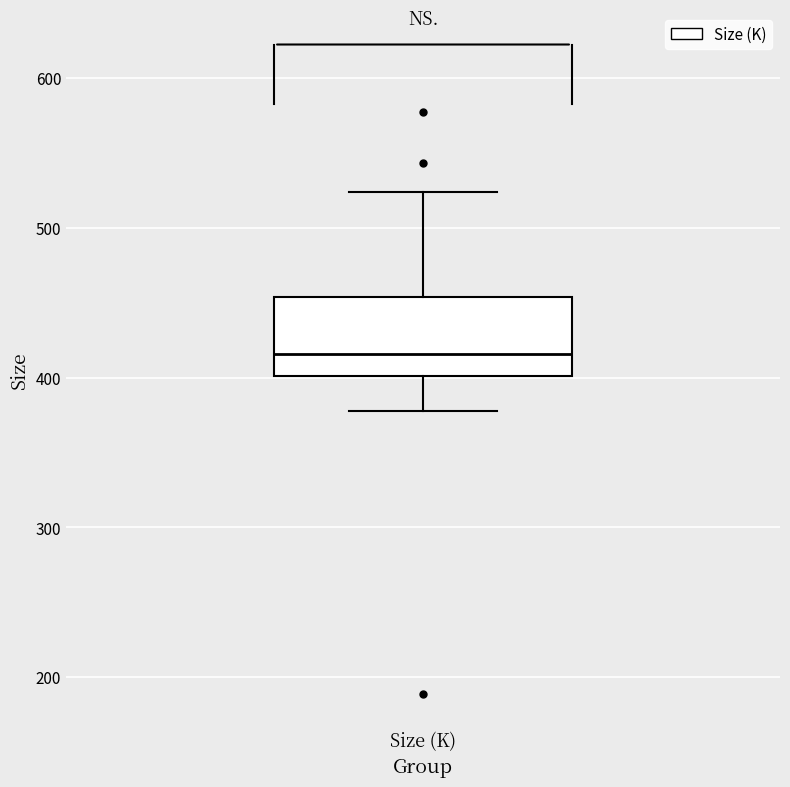

Transcribe this box plot: give where the median line is, the range the box spans, and where the two whiskers end, as read against the y-axis. The values are not printed on the chart, so give them approximately, as read against the axis.

median 420, box 400 to 450, whiskers 380 to 520